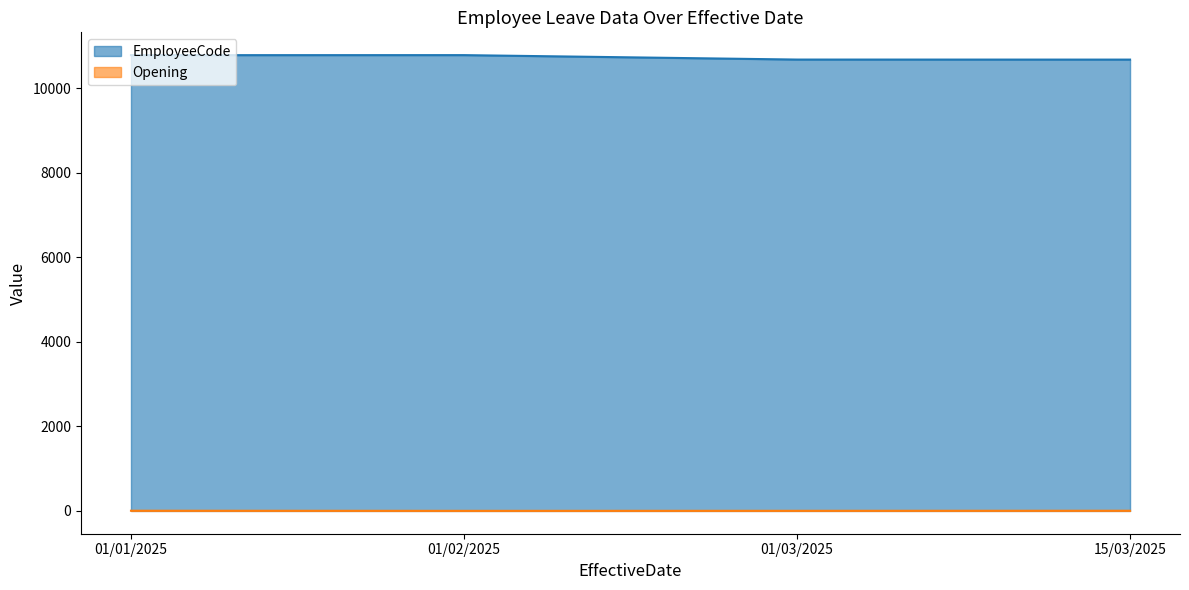

True or false: EmployeeCode and Opening cross at least once.

False